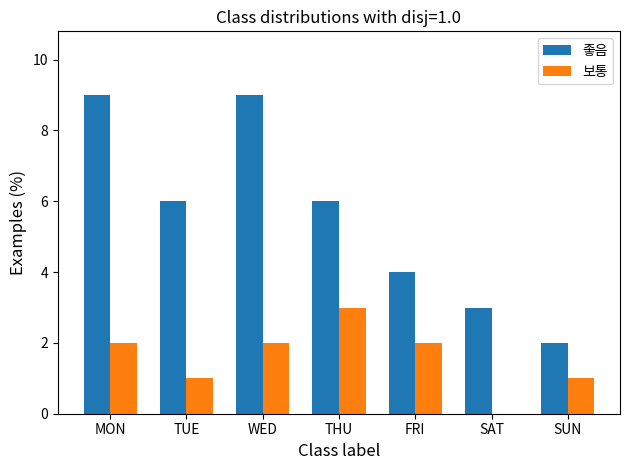

Reading right to left, list all the values displayed in this chart.

좋음: 2	3	4	6	9	6	9
보통: 1	0	2	3	2	1	2